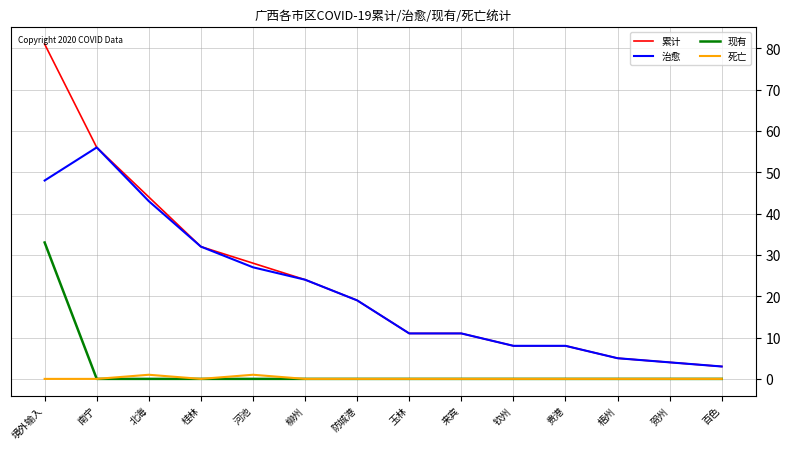

What is the total value across all series at 南宁?

112